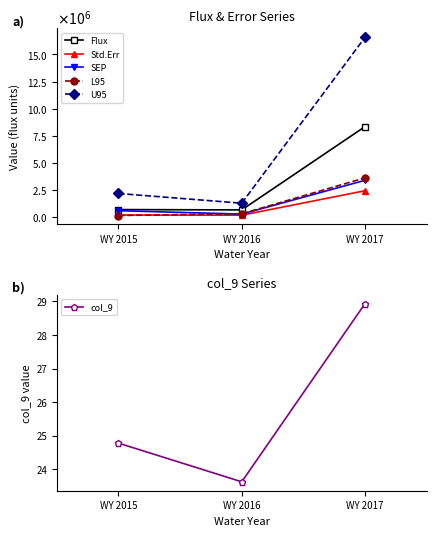

Reading right to left, extract all data points from this chart.

Flux: 8338229.2	639897.4	670014.5
Std.Err: 2412270.2	151208.5	166034.9
SEP: 3376062.7	253985.6	565616.5
L95: 3601260.1	281034.2	121582.5
U95: 16586860.9	1258706.9	2155901.5
col_9: 28.9	23.6	24.8